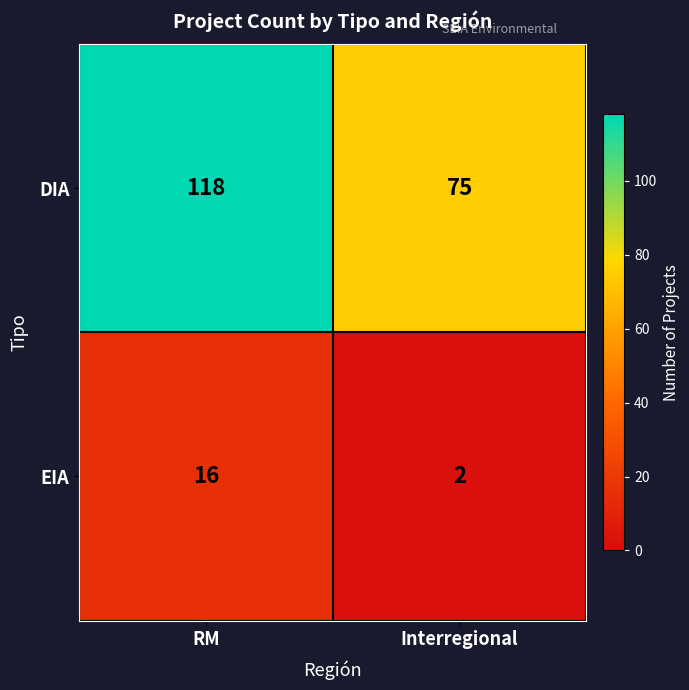

Which label corresponds to the largest value in the chart?

RM